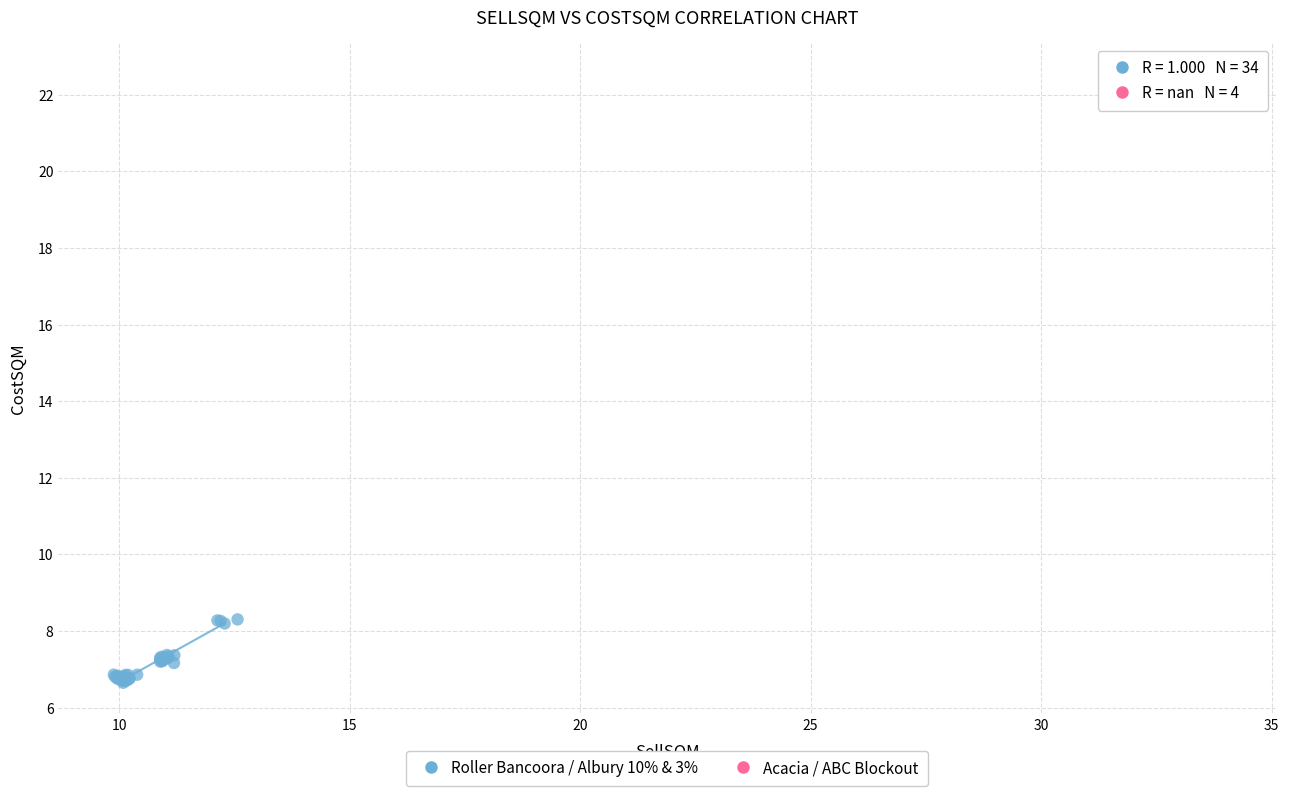

Which series contains the highest Y value?

Acacia / ABC Blockout